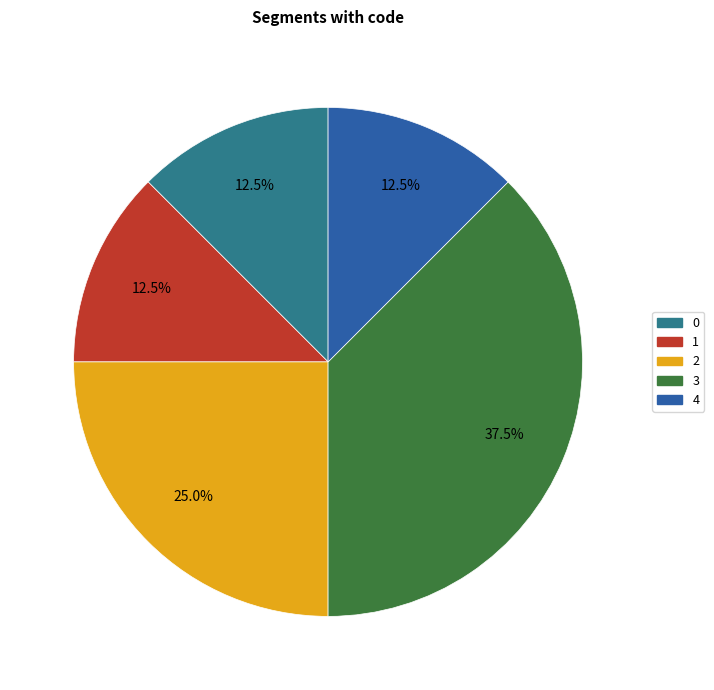

Count the number of slices in the pie.

5